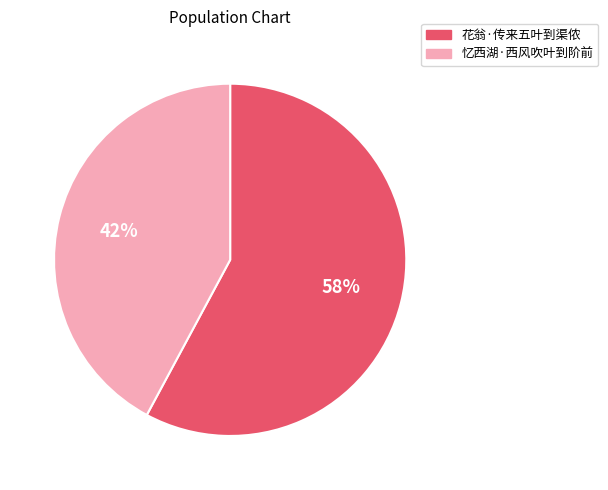

Is there a majority slice in this chart?

Yes